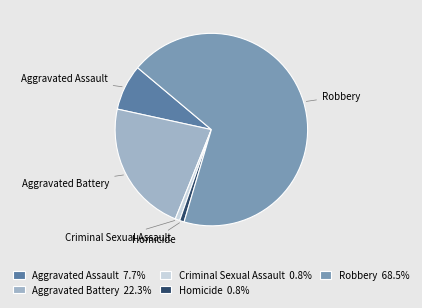

How many segments does this pie chart have?

5